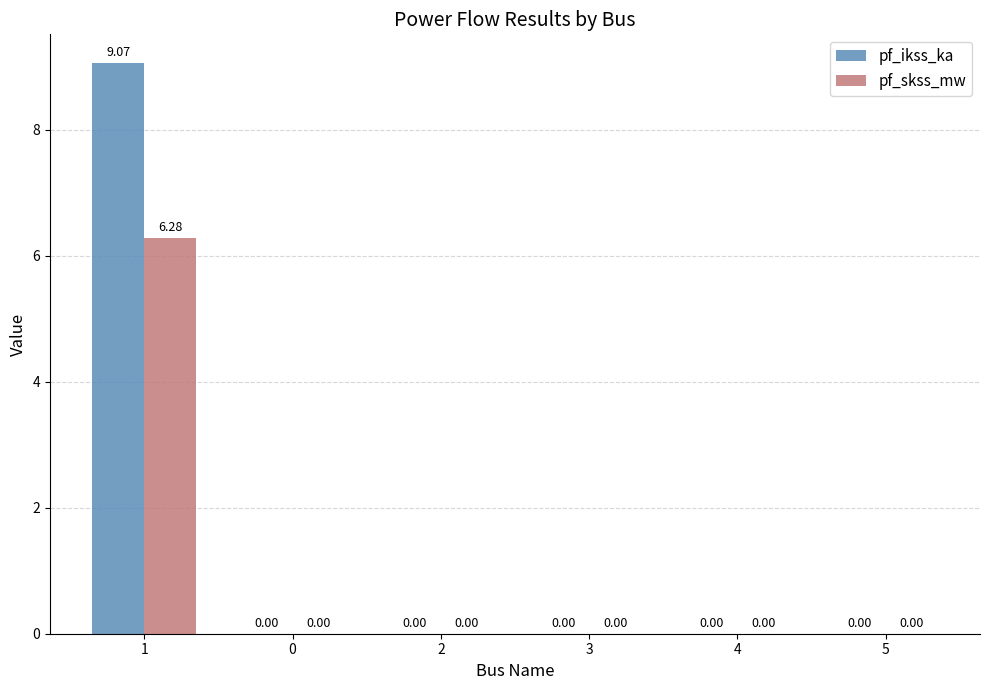

Is the value of pf_ikss_ka at 1 greater than the value of pf_skss_mw at 1?

Yes